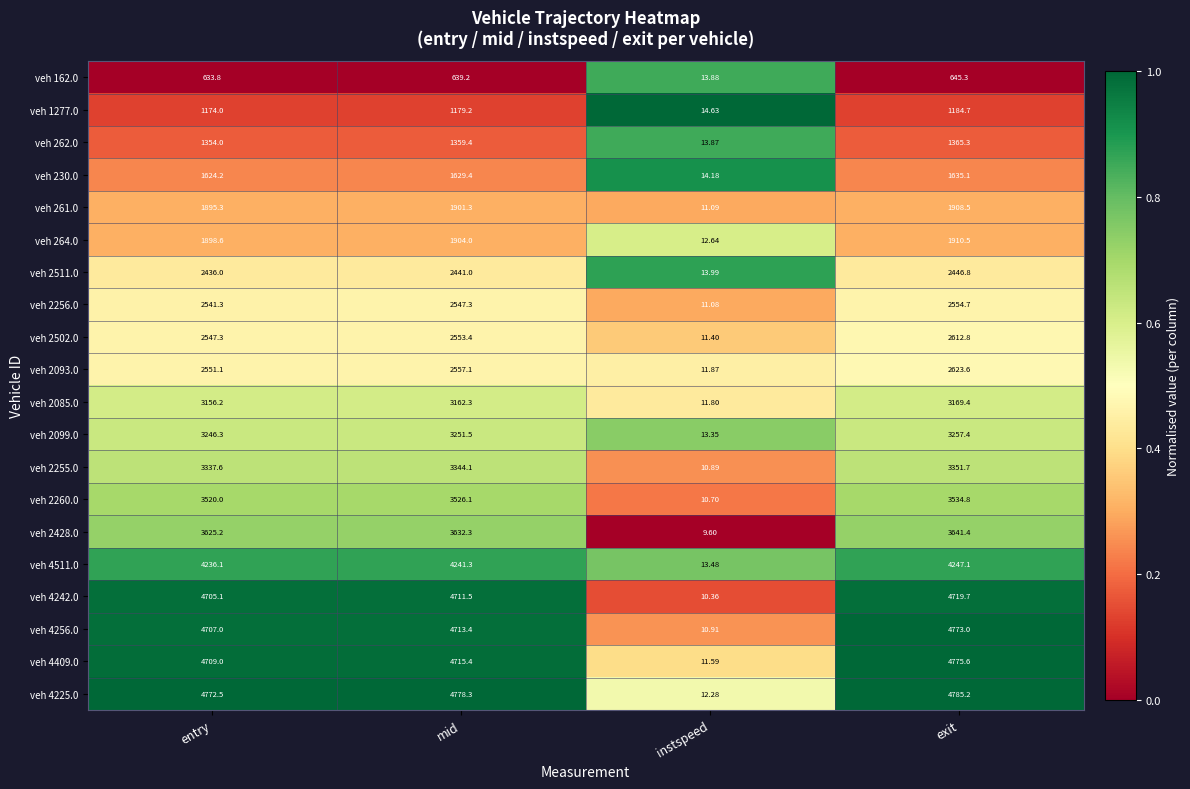

At which label does veh 2255.0 reach its peak?

exit